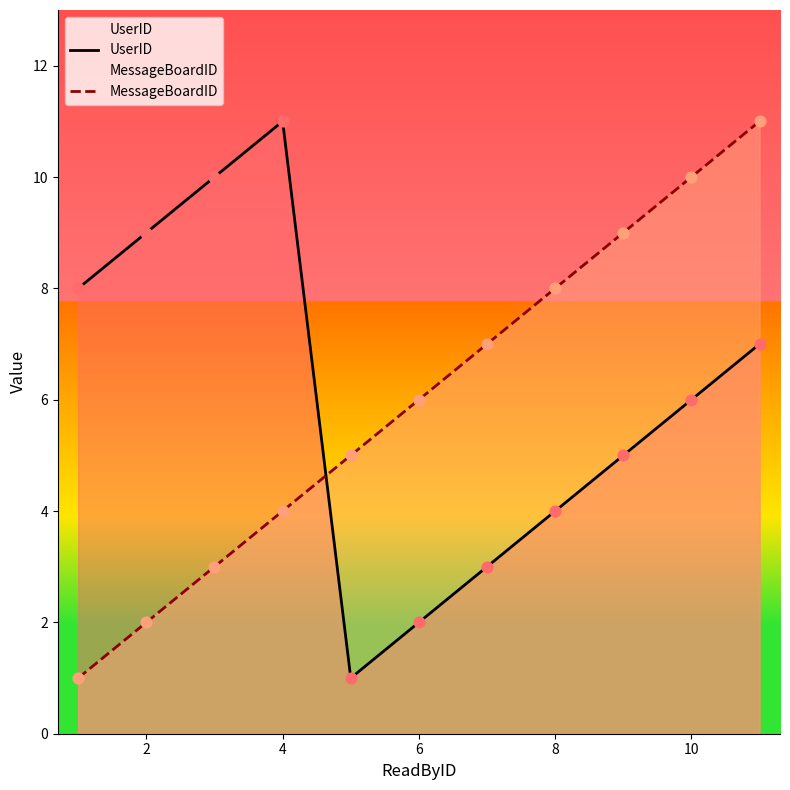

Which series contains the lowest Y value?

UserID